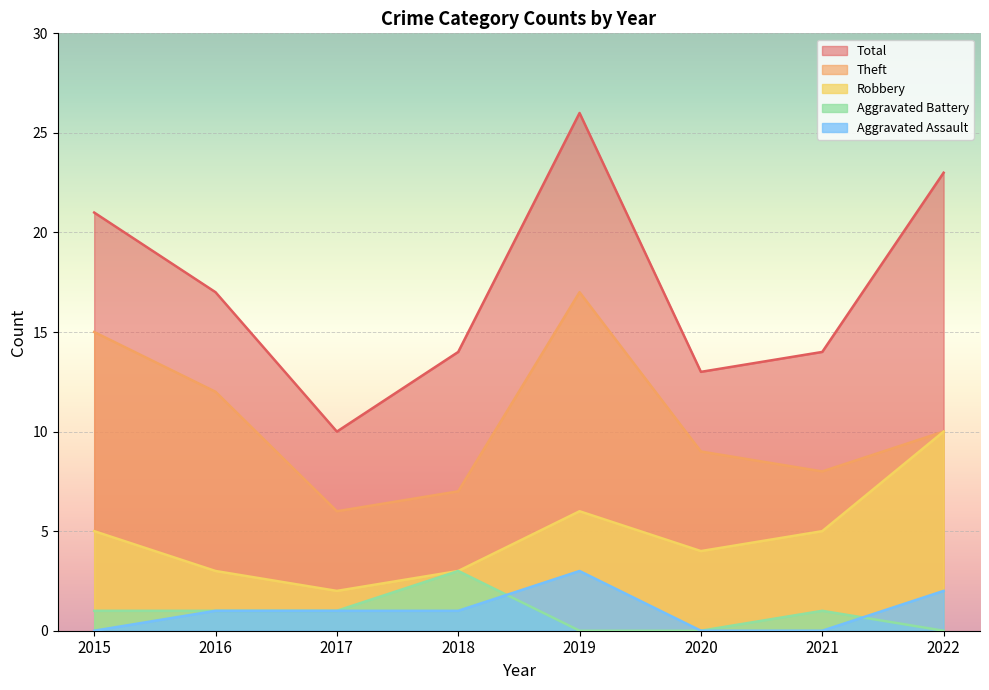

How many lines are shown in the chart?

5